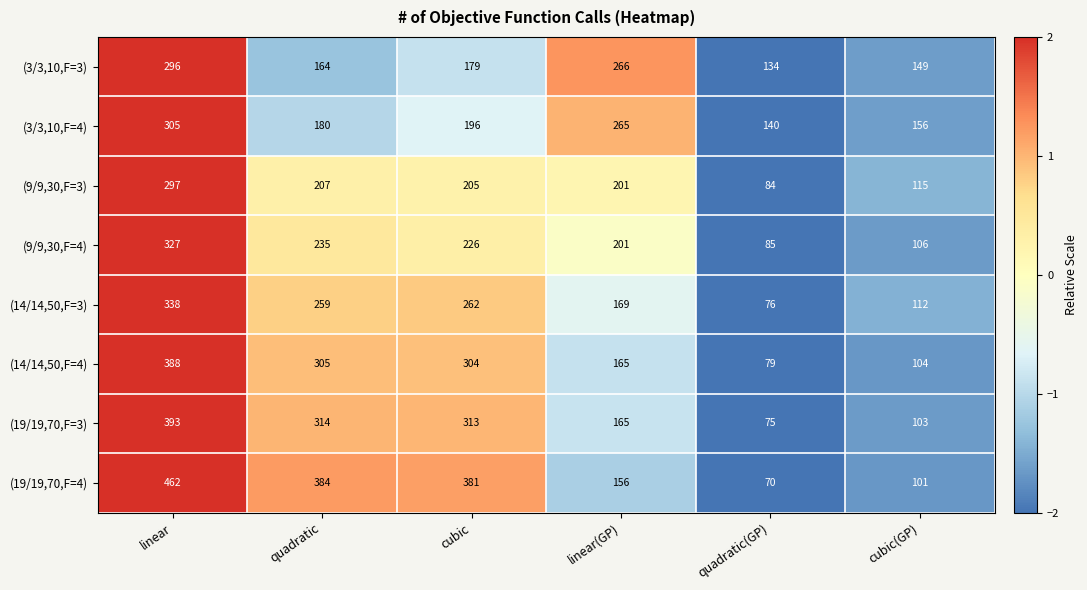

At which category is the sum across all series the highest?

linear